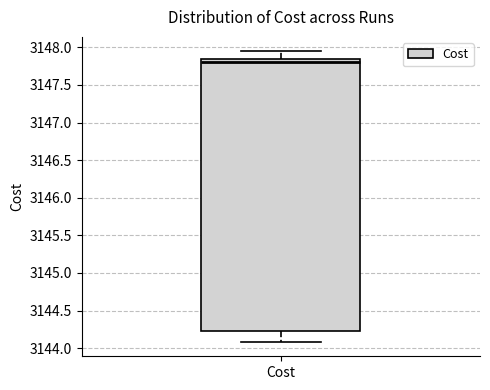

Read this box plot against the y-axis: the position of the median line, the range covered by the box, and the ends of both whiskers. The values are not printed on the chart, so give them approximately, as read against the axis.

median 3147.80, box 3144.20 to 3147.85, whiskers 3144.10 to 3147.95